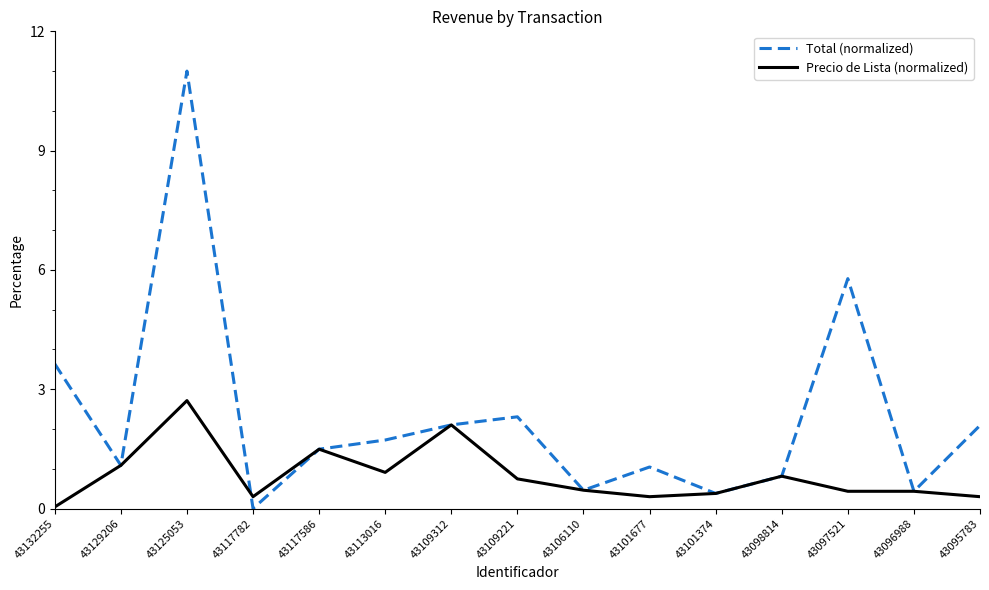

Which category has the highest value across all series?

43125053